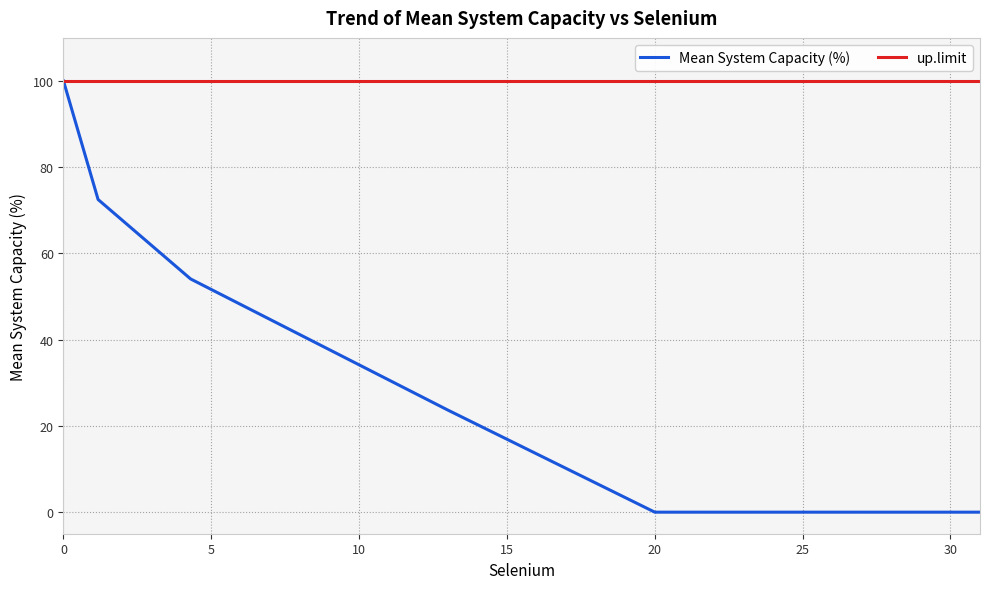

How many values in the Mean System Capacity (%) series are below 54?

3